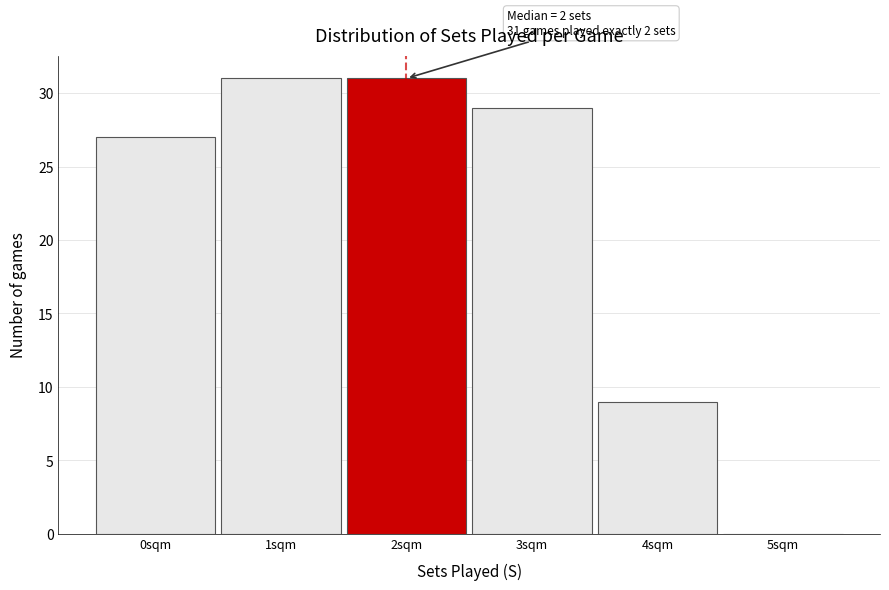

Reading left to right, what are all the values shown in this chart?

0sqm=27	1sqm=31	2sqm=31	3sqm=29	4sqm=9	5sqm=0